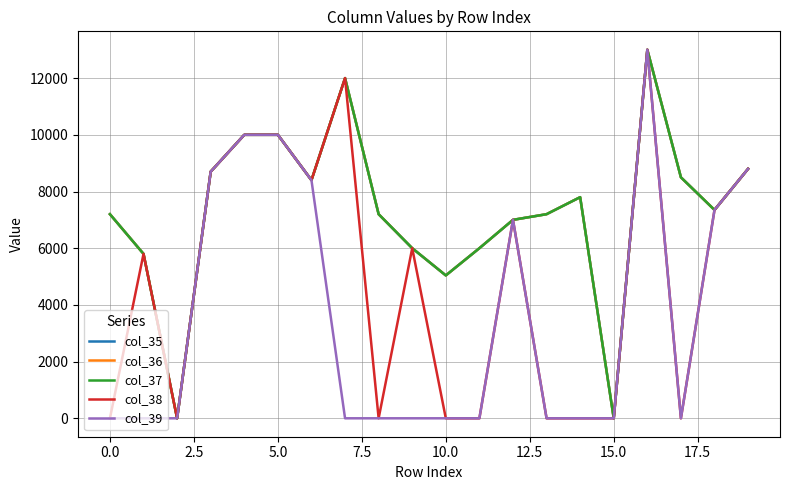

True or false: col_39 and col_35 cross at least once.

False